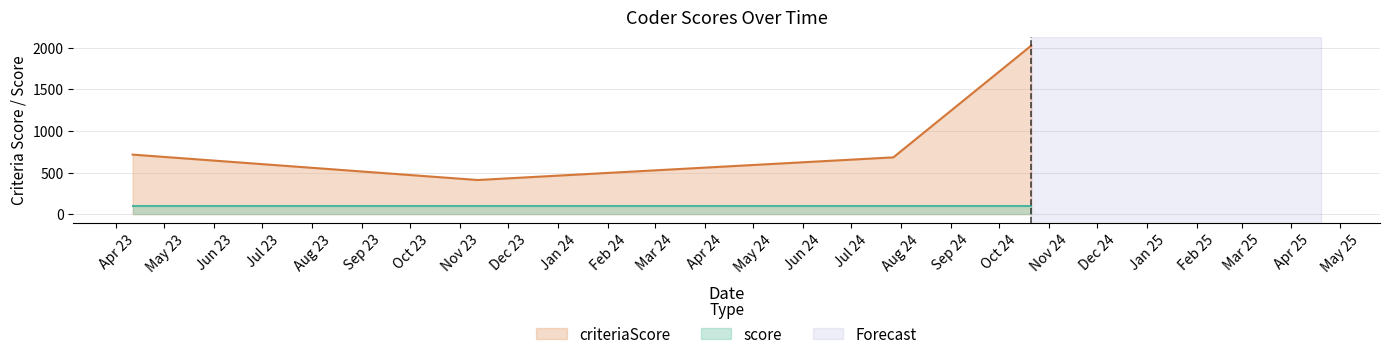

Rank the series by their average value, from lowest to highest.

score, criteriaScore